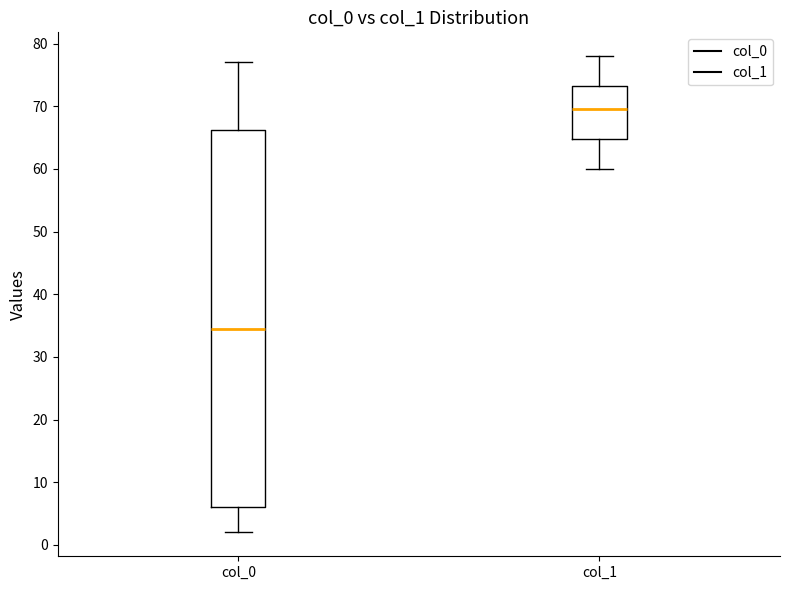

Where is the lower edge of the box for col_1 on the y-axis? The values are not printed on the chart, so give them approximately, as read against the axis.

65